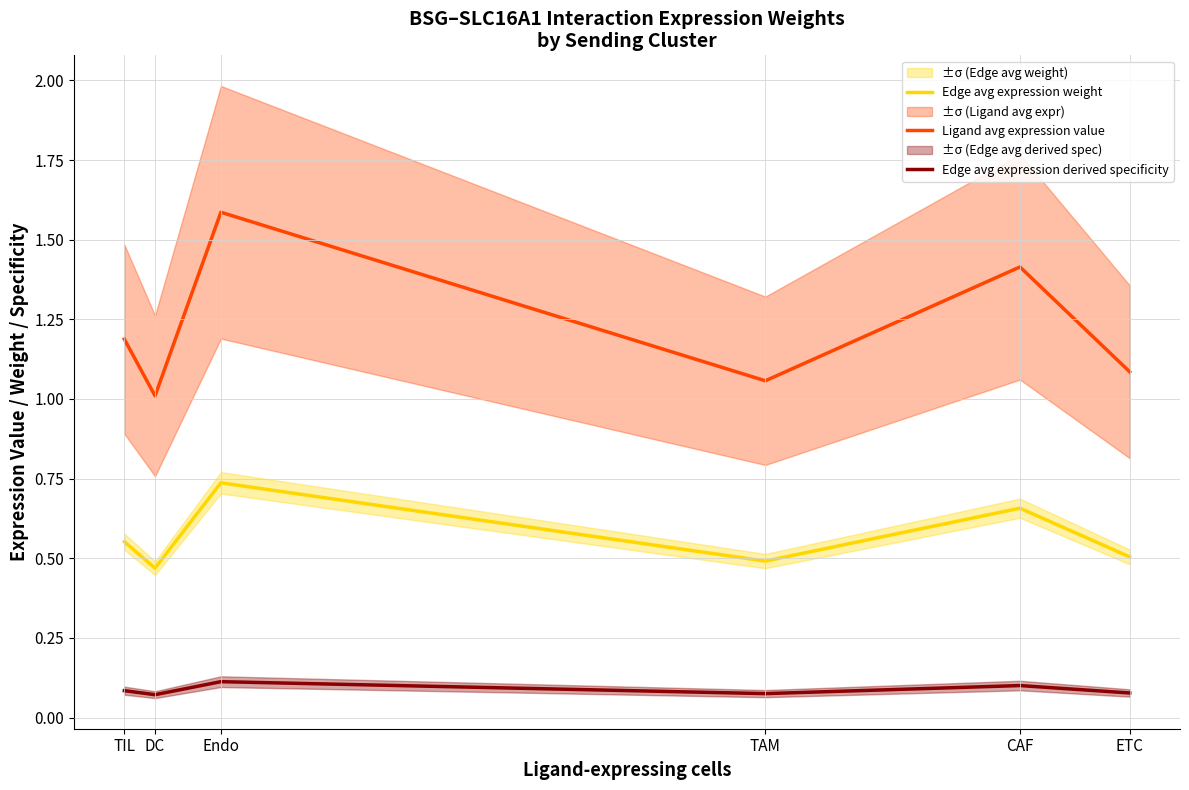

What is the value of the Edge avg expression derived specificity point at the 2nd from the left?

0.1